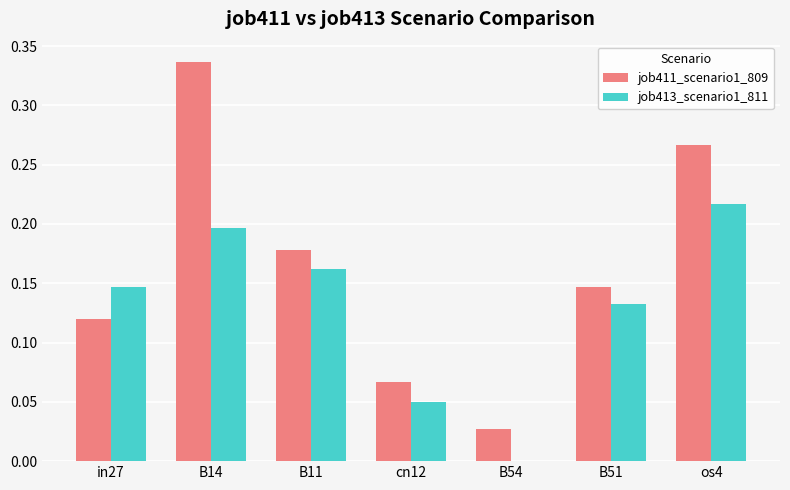

The value of job411_scenario1_809 at in27 is 0.2. True or false?

False